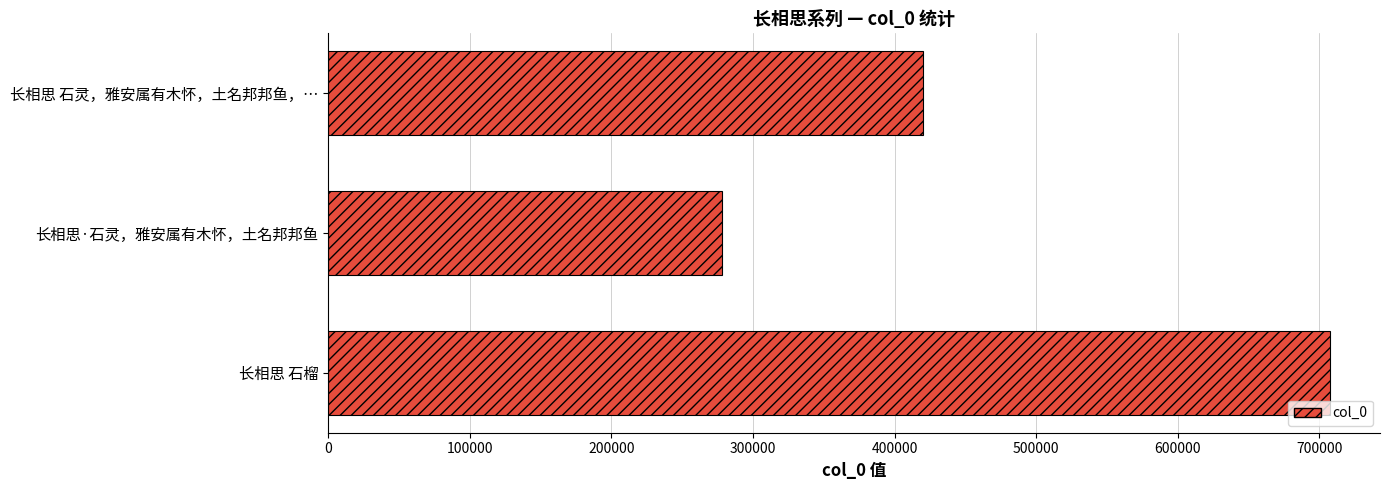

What is the average value?

468706